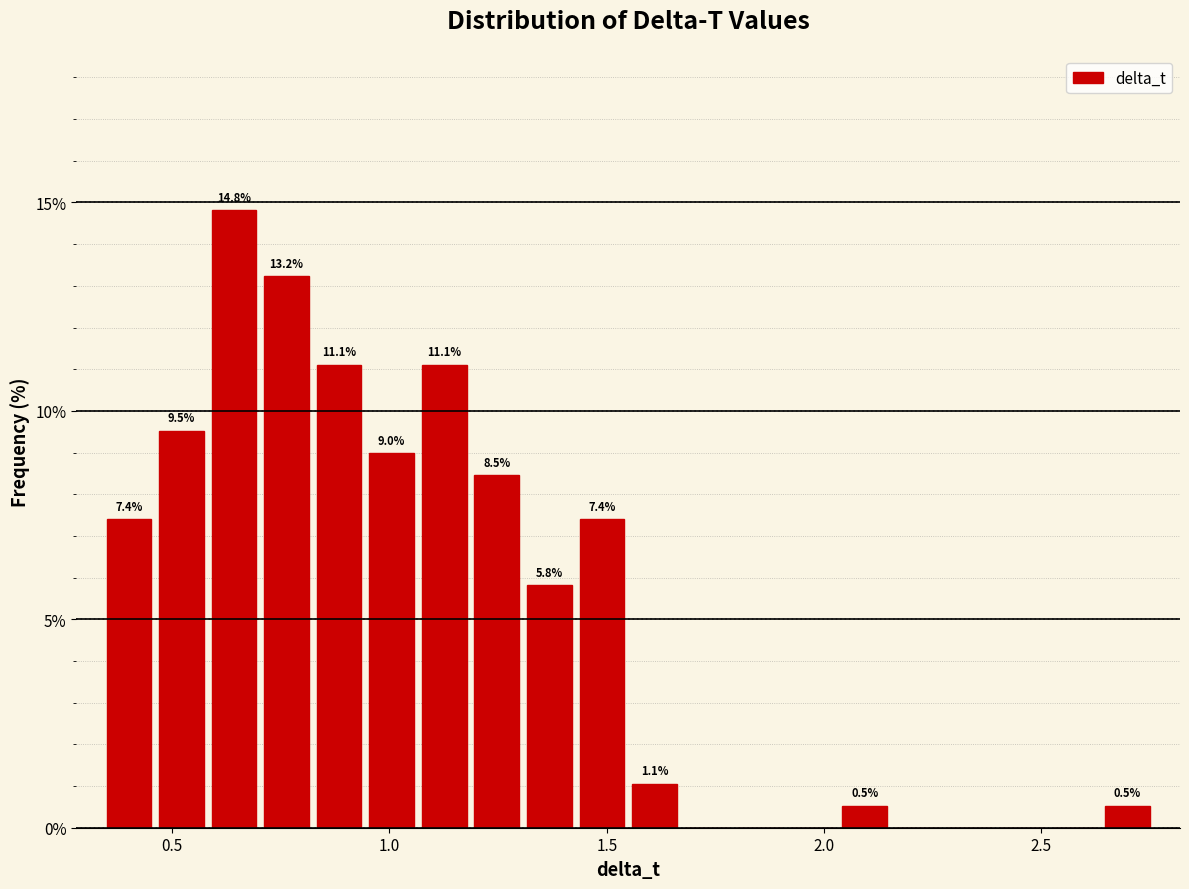

Read against the x-axis, roughly where is the centre of the tallest bar?

0.65